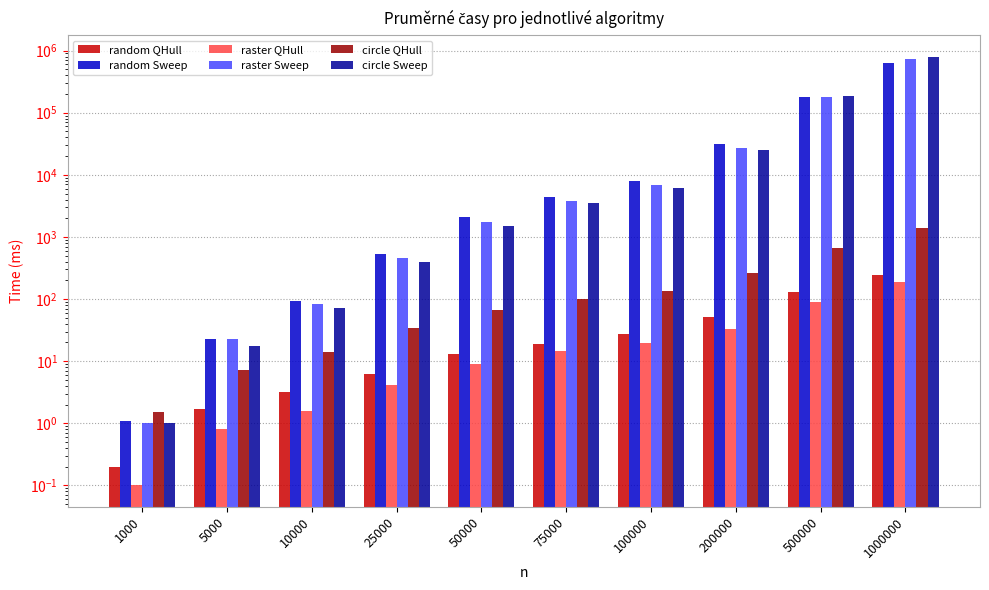

True or false: raster QHull has a value of 4.1 at 25000.

True